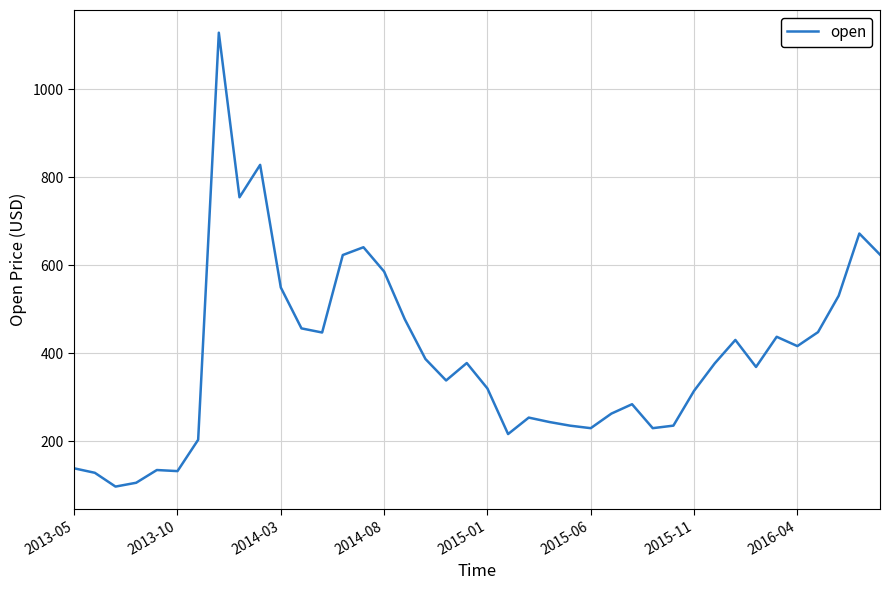

What is the difference between the maximum and minimum values?

1031.4